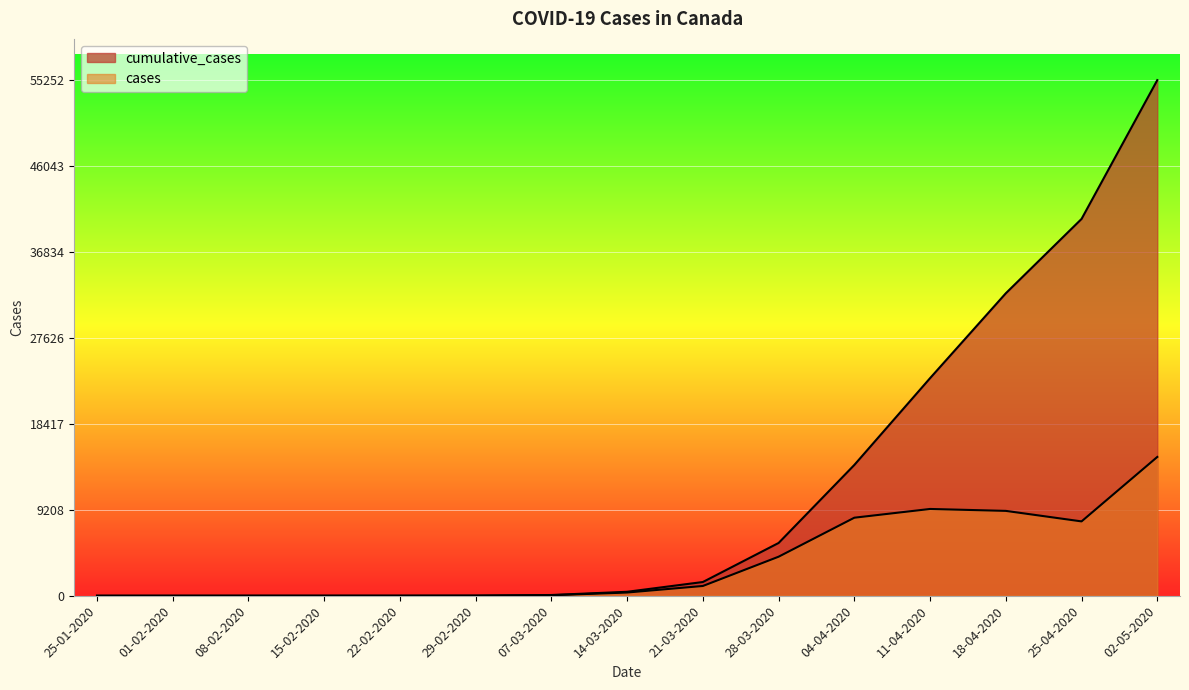

The value of cumulative_cases at 02-05-2020 is 55252. True or false?

True